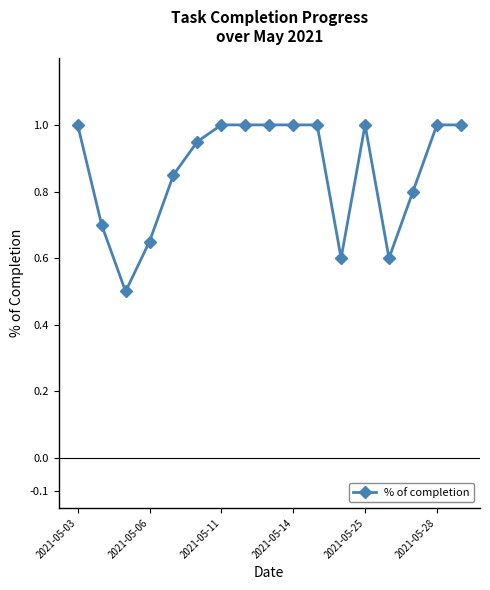

What is the sum of all values?

14.7